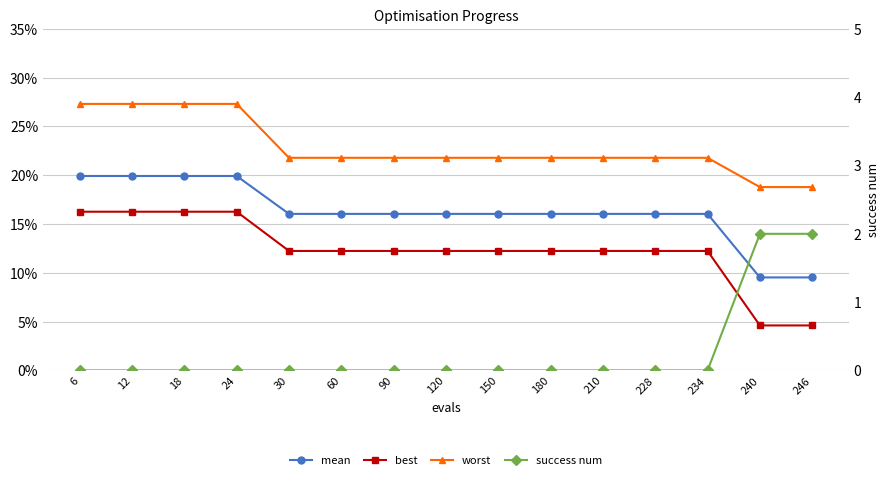

Is it true that mean equals 0.1 at 30?

False